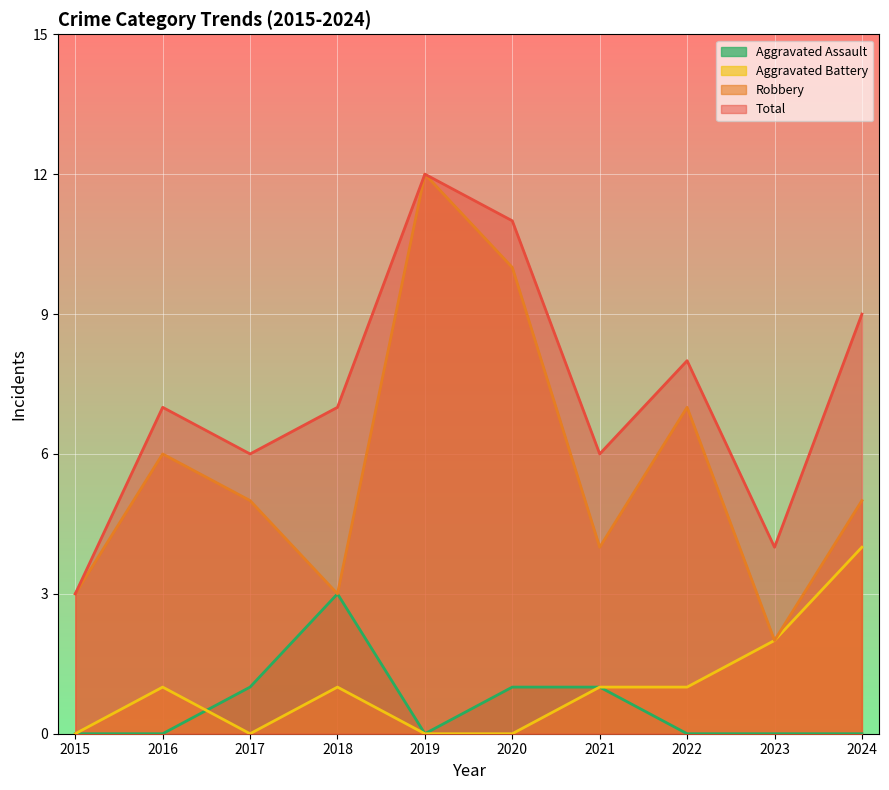

What is the spread (max minus min) of values at 2015?

3